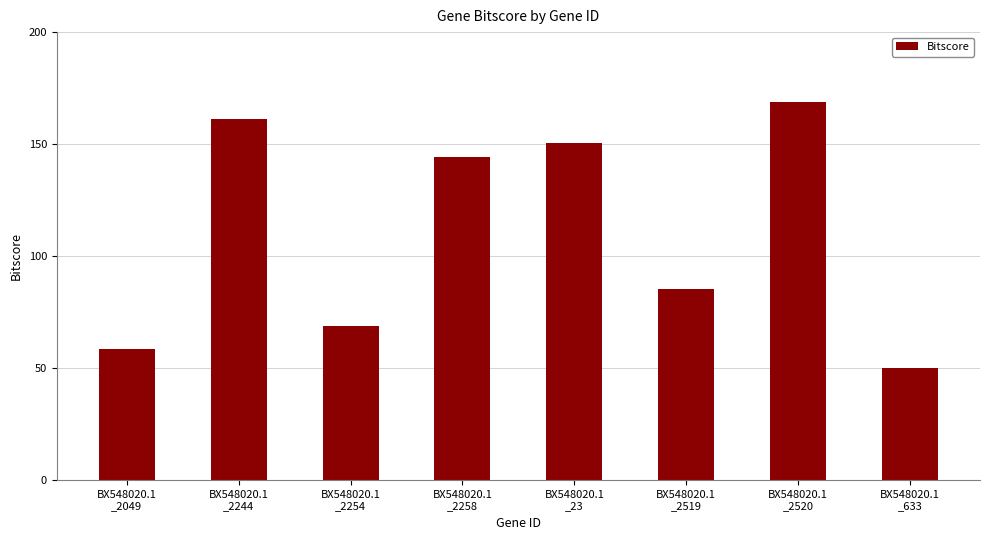

What is the difference between the values at BX548020.1
_2254 and BX548020.1
_633?

18.8